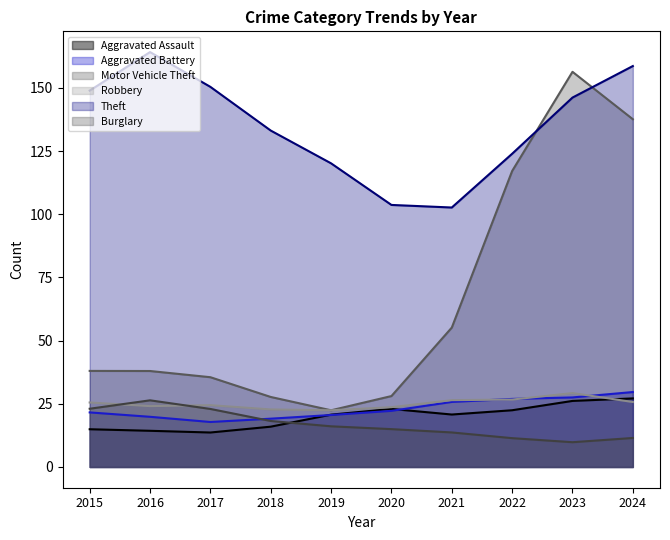

What are all the series names shown in the legend?

Aggravated Assault, Aggravated Battery, Motor Vehicle Theft, Robbery, Theft, Burglary